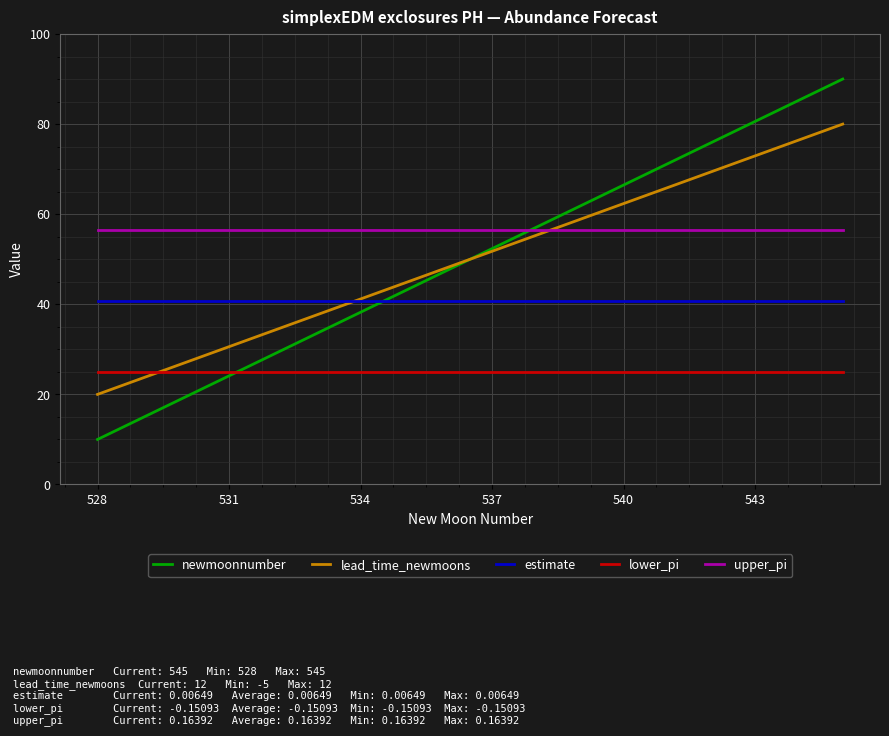

What is the highest value of the upper_pi series?

56.4